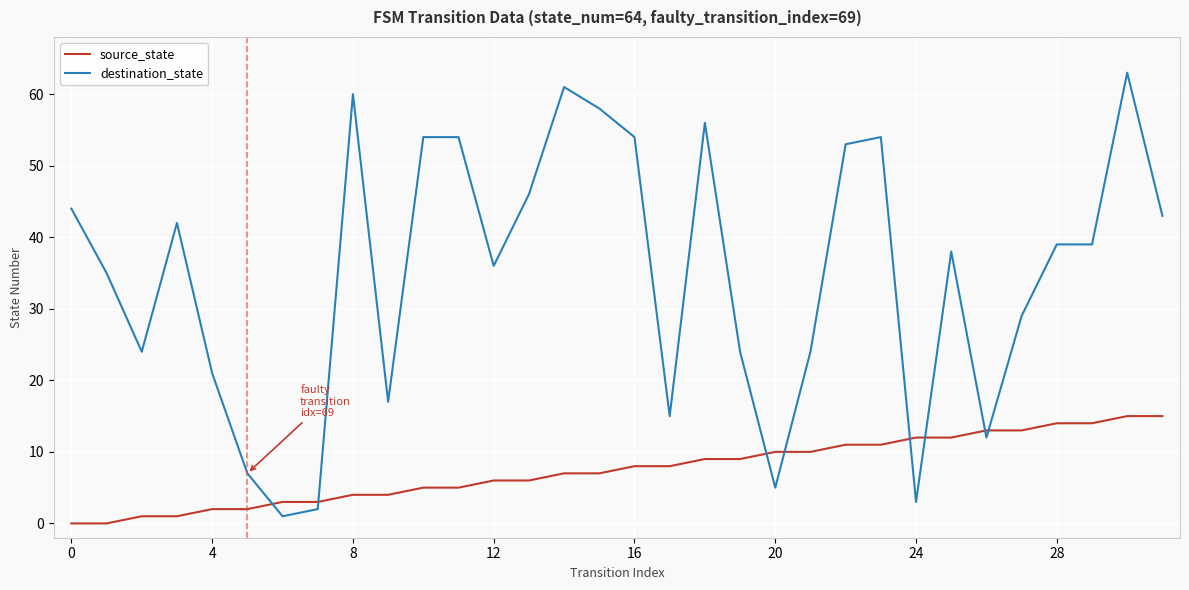

Which series has the largest range (max minus min)?

destination_state